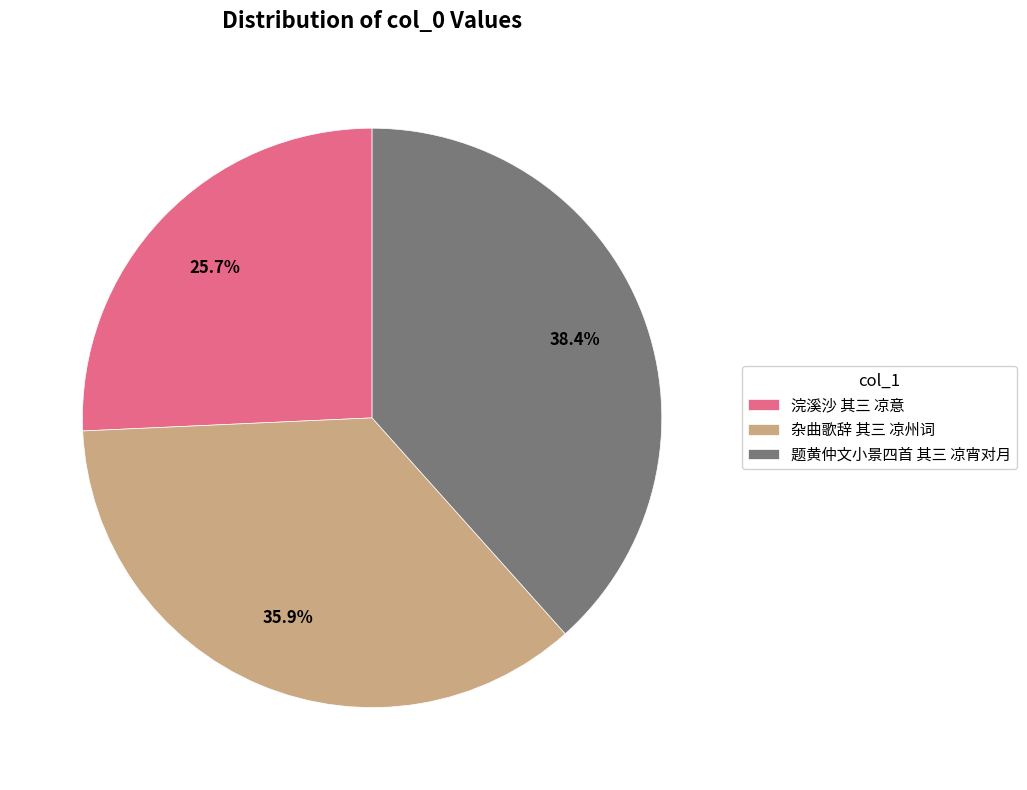

How many slices are in this pie chart?

3